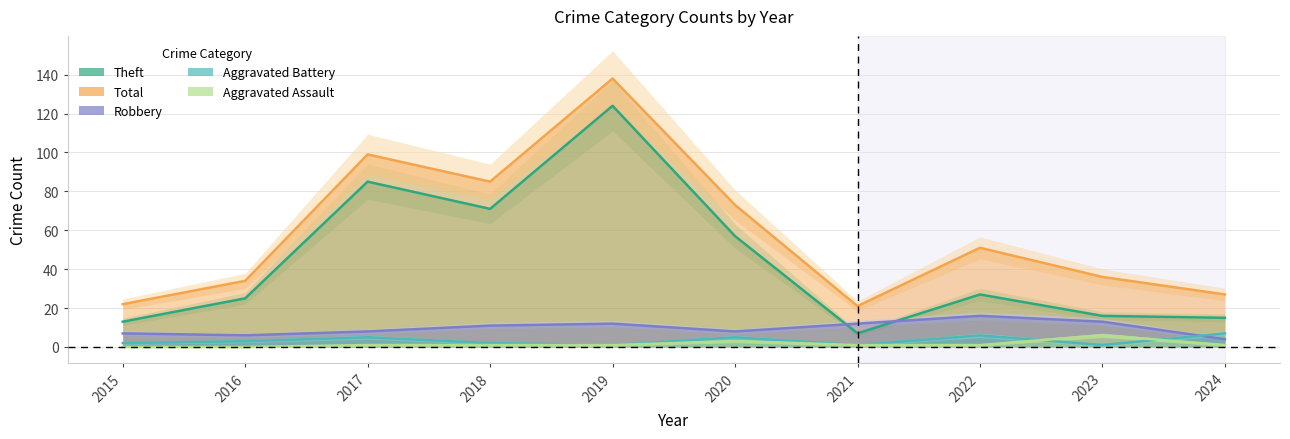

What is the sum of all Total values?

586